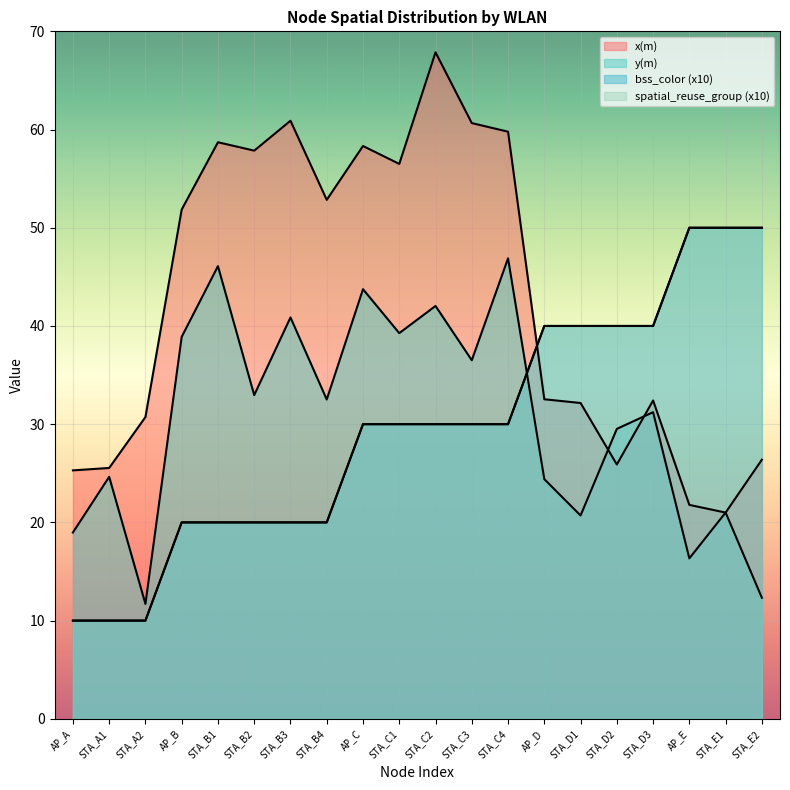

How many data points in spatial_reuse_group are above 30?

7